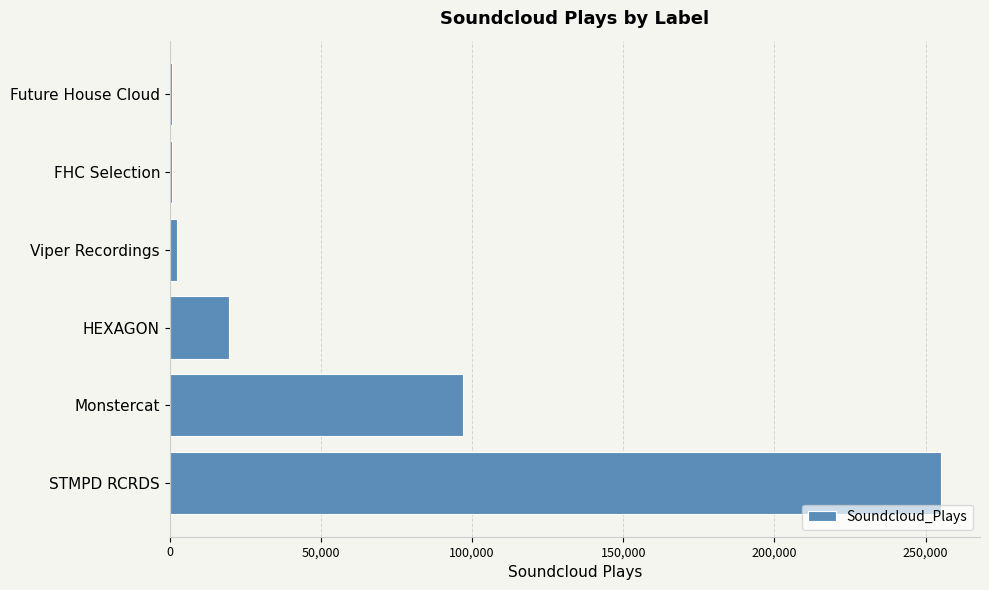

What is the minimum value shown in the chart?

910